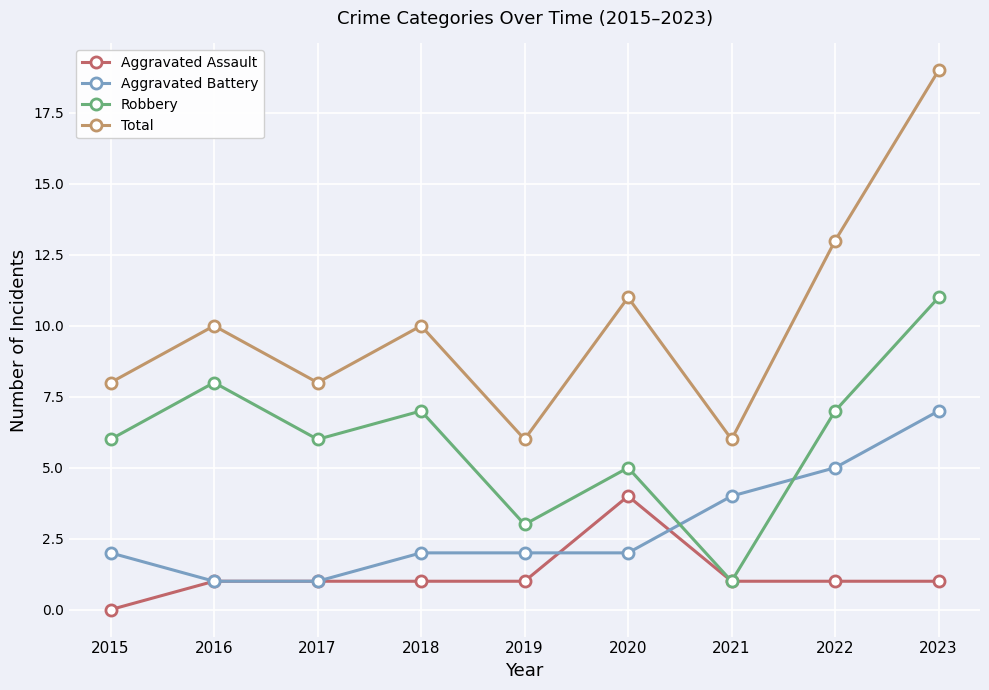

What is the spread (max minus min) of values at 2023?

18